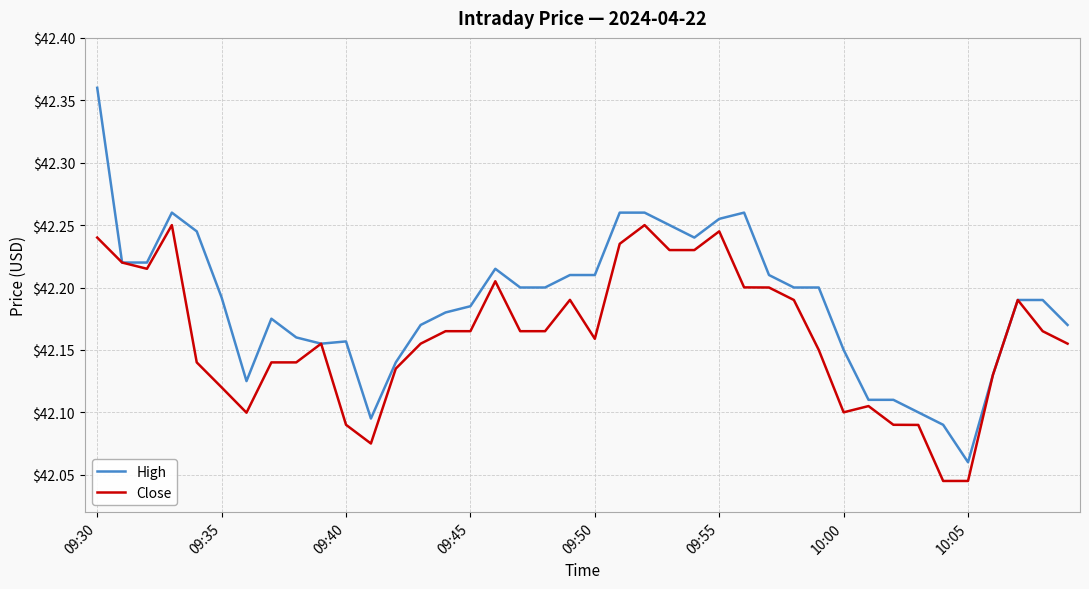

Rank the series by their average value, from highest to lowest.

High, Close